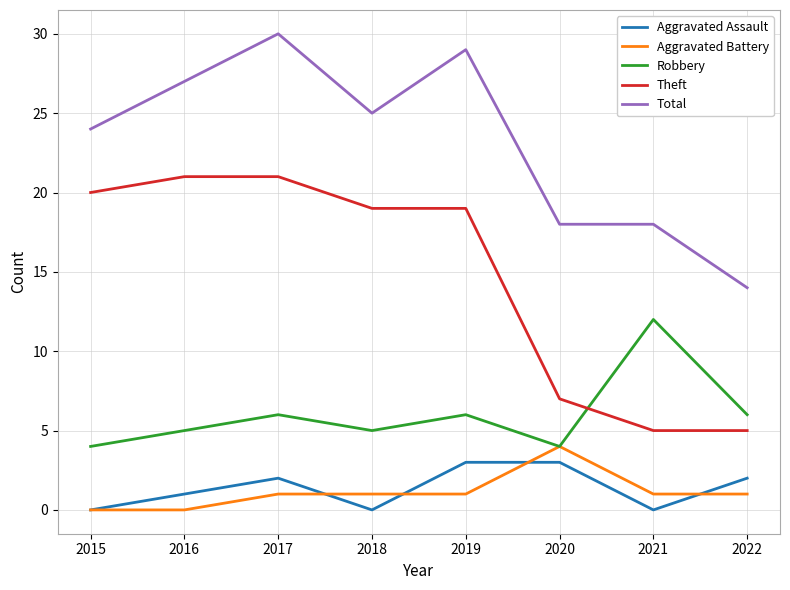

True or false: Aggravated Battery and Theft cross at least once.

False